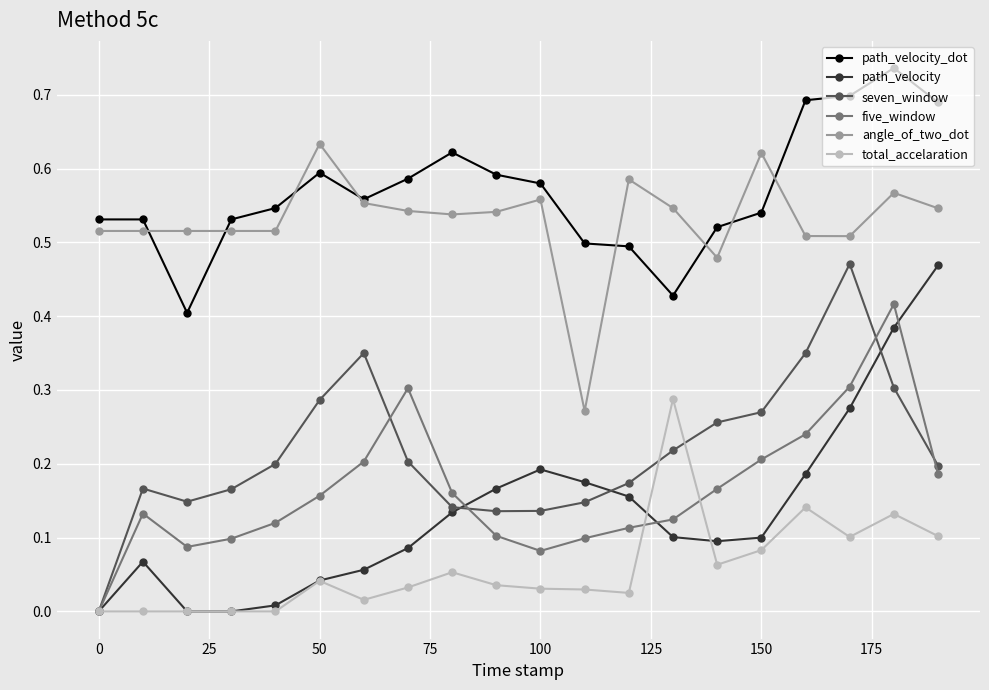

Count the number of categories in the chart.

20